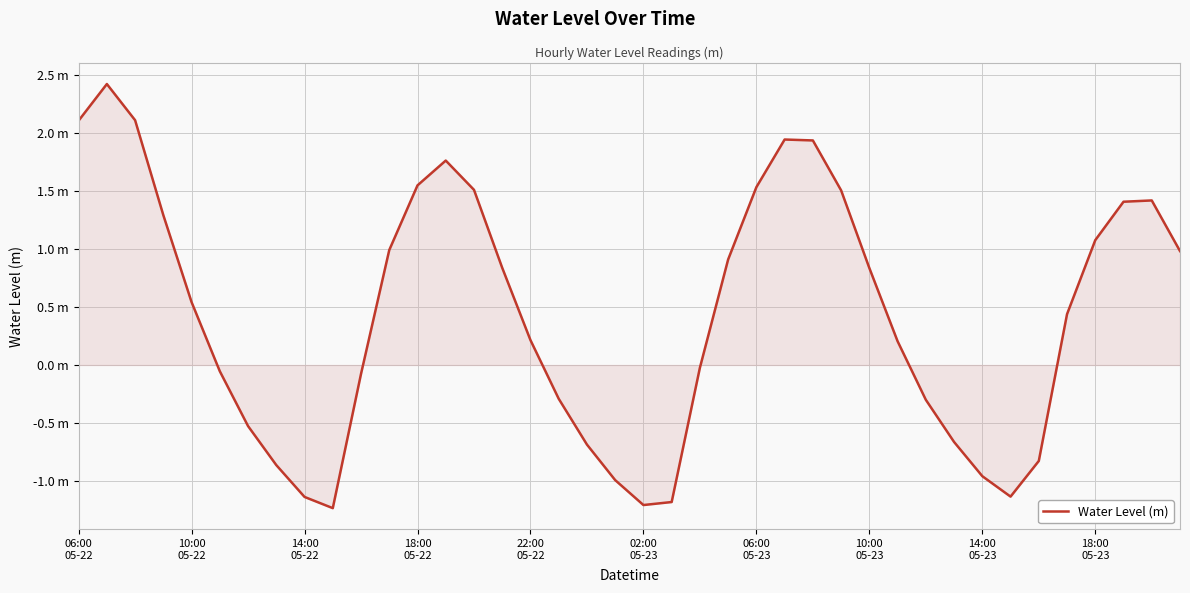

At which label does the data first exceed 0?

06:00
05-22